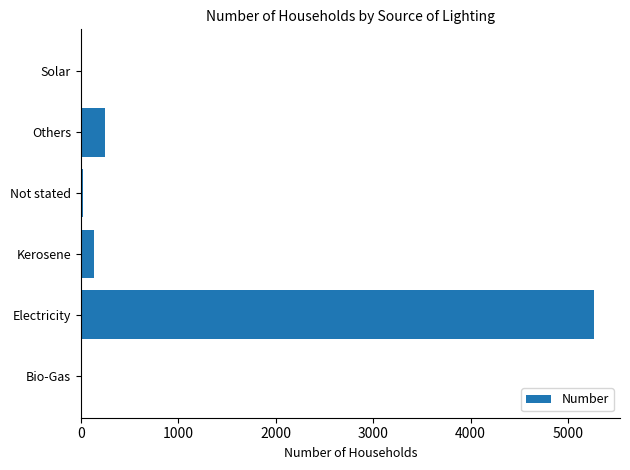

Where is the data nearest to the value 2637?

Others